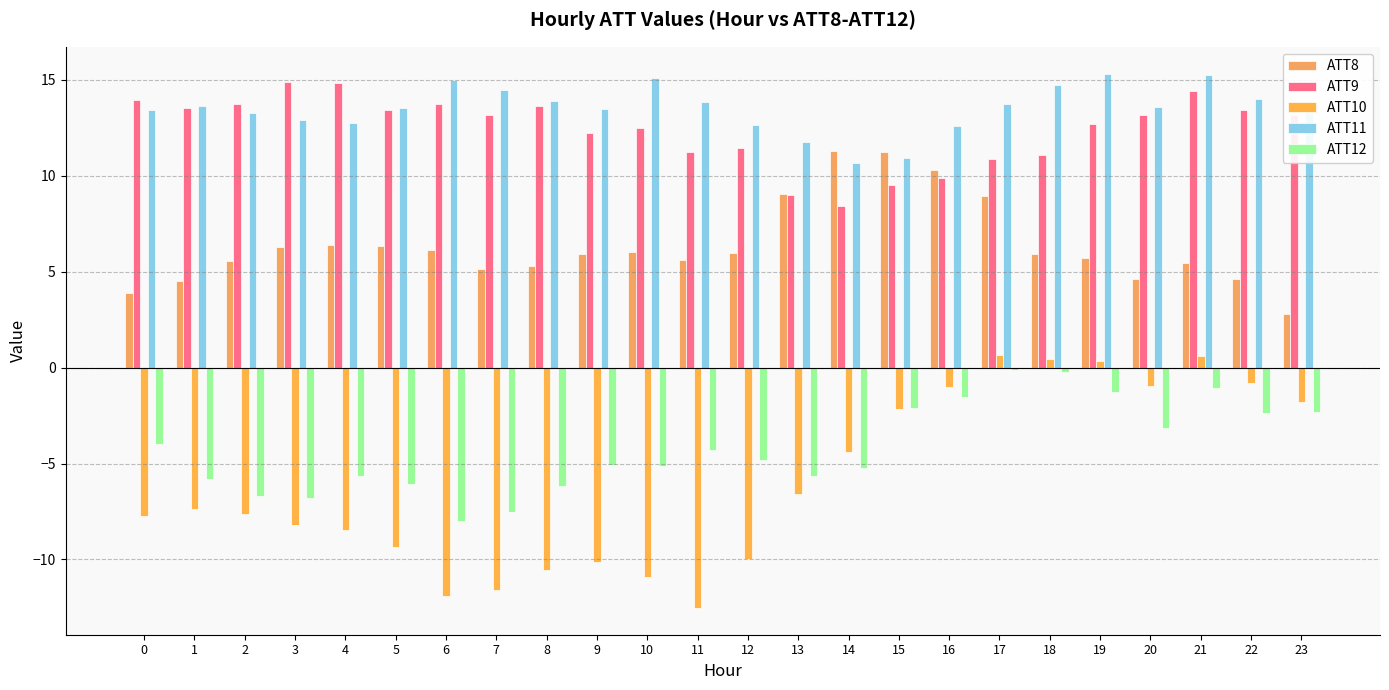

The ATT8 series shows 8.8 at 19. True or false?

False